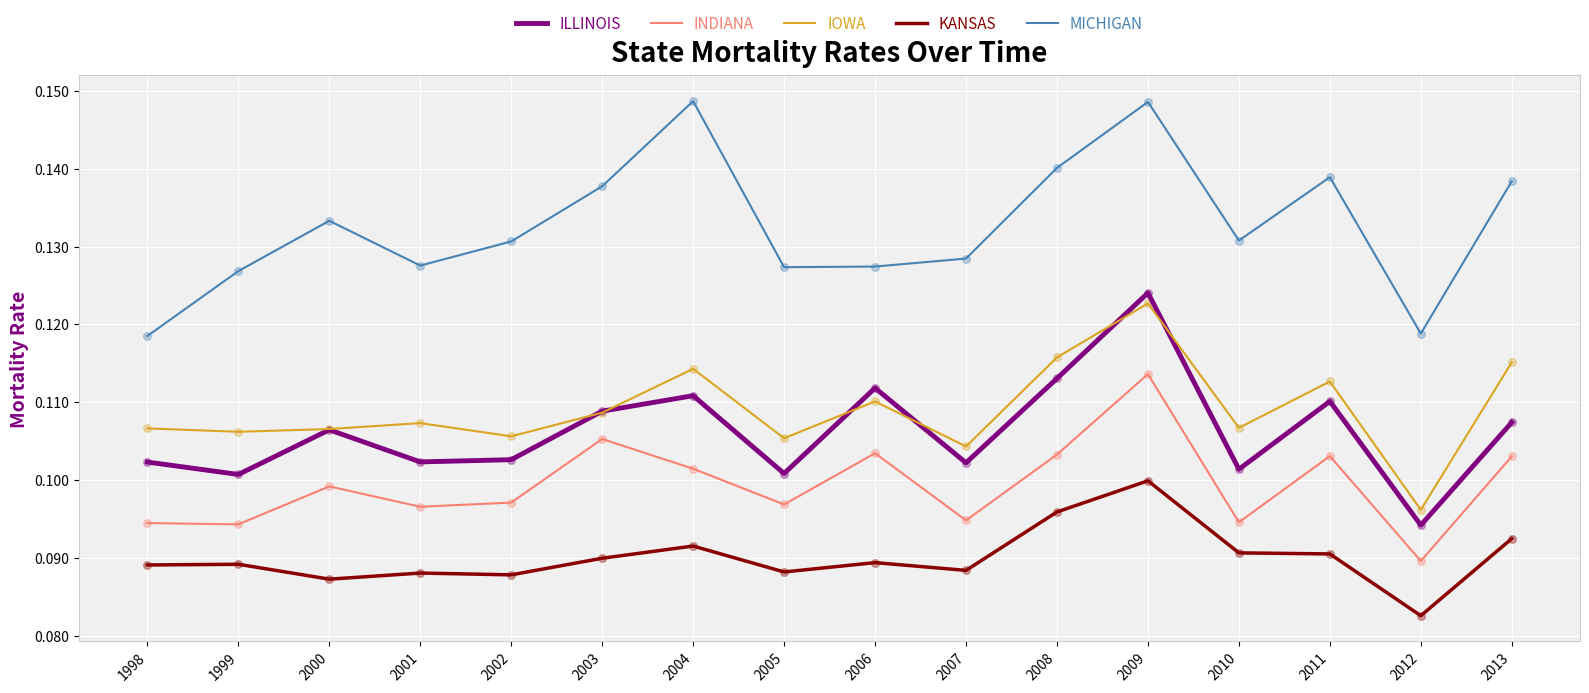

At how many categories does at least one series exceed 0?

16